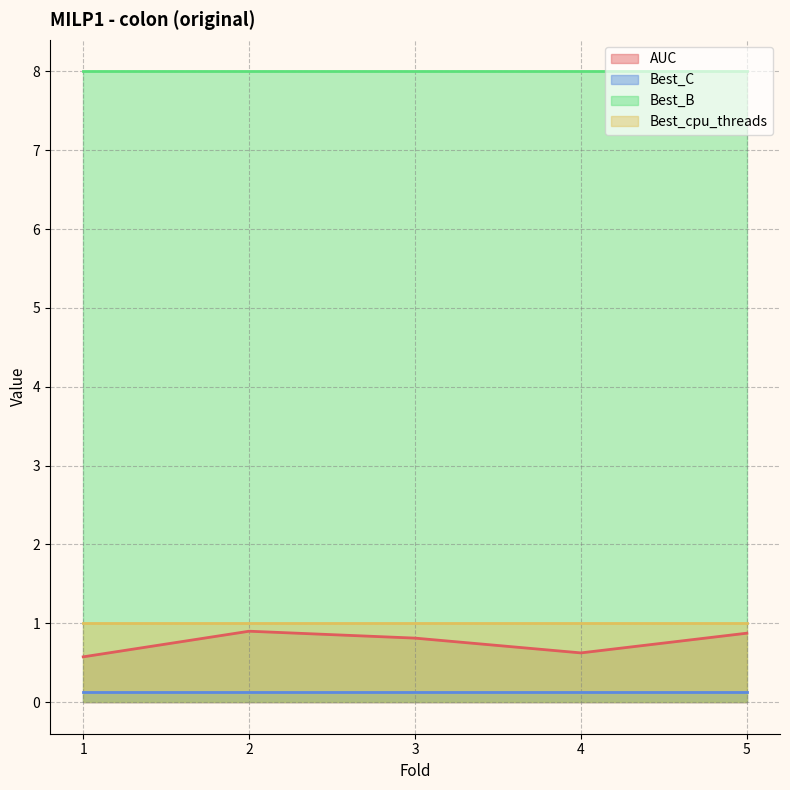

What are all the series names shown in the legend?

AUC, Best_C, Best_B, Best_cpu_threads